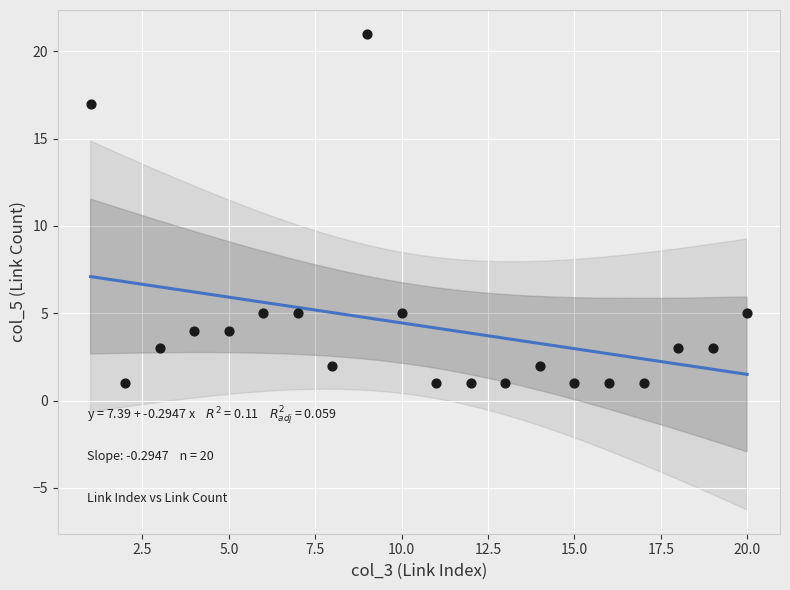

What is the range of Y values (max minus min)?

20